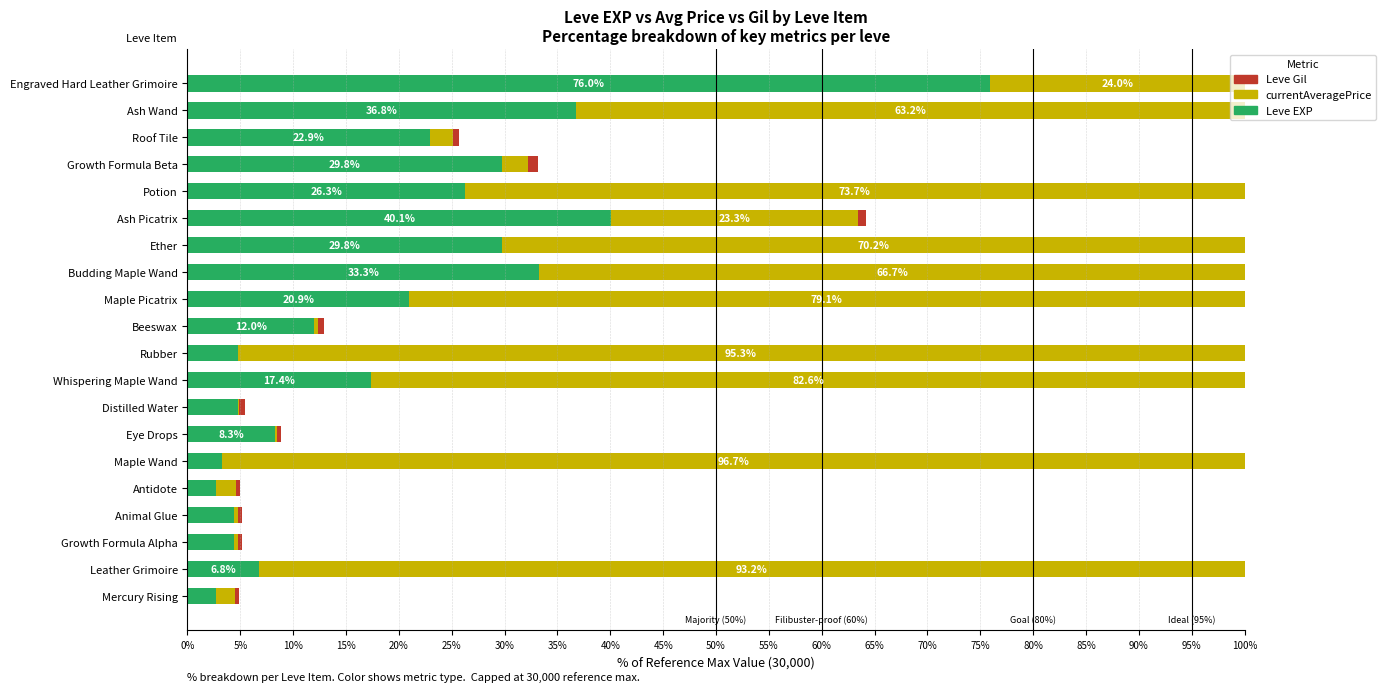

True or false: Leve EXP has a value of 14.3 at Maple Picatrix.

False